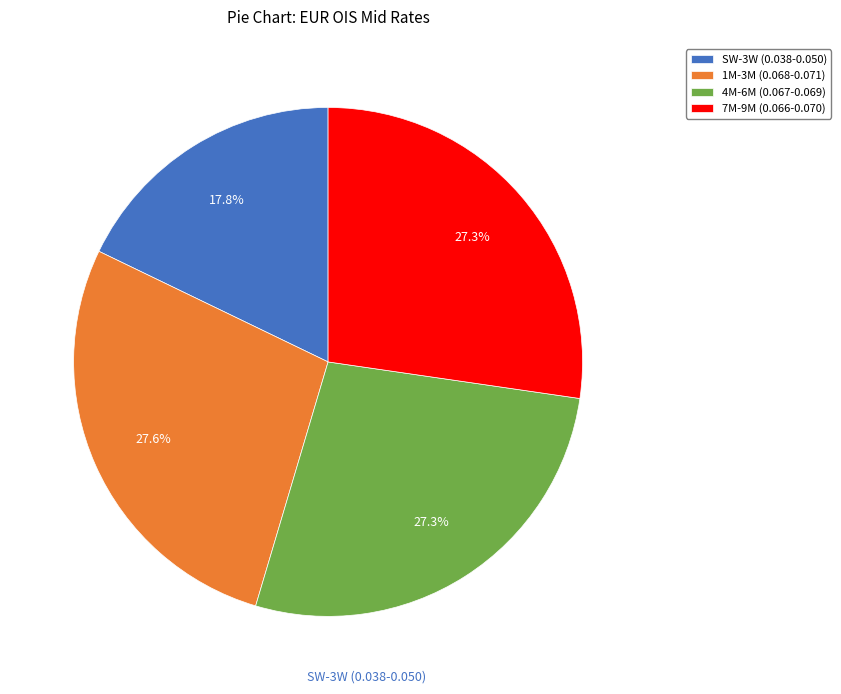

Which slice is the smallest?

SW-3W (0.038-0.050)